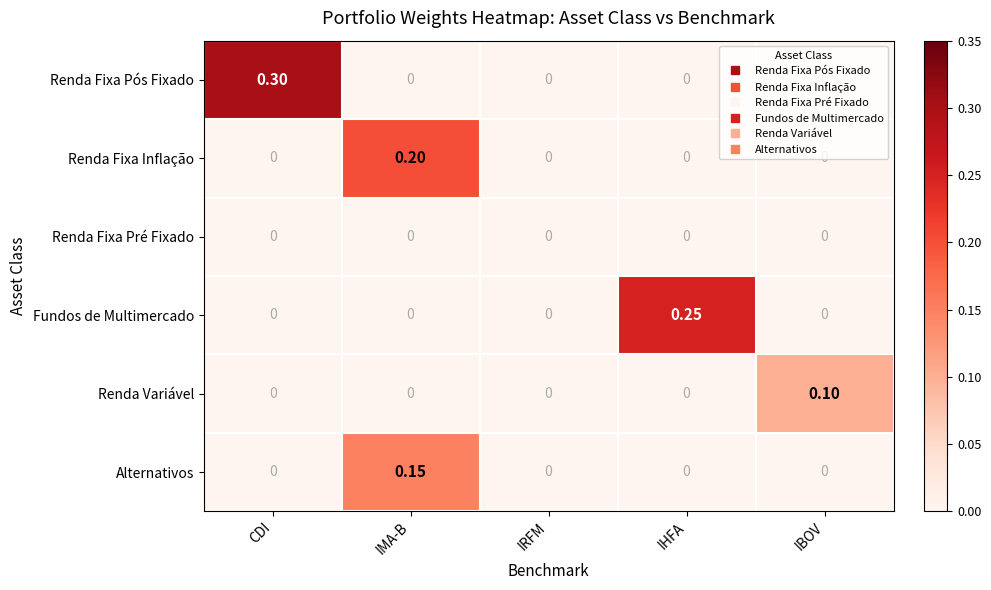

Which label corresponds to the largest value in the chart?

CDI